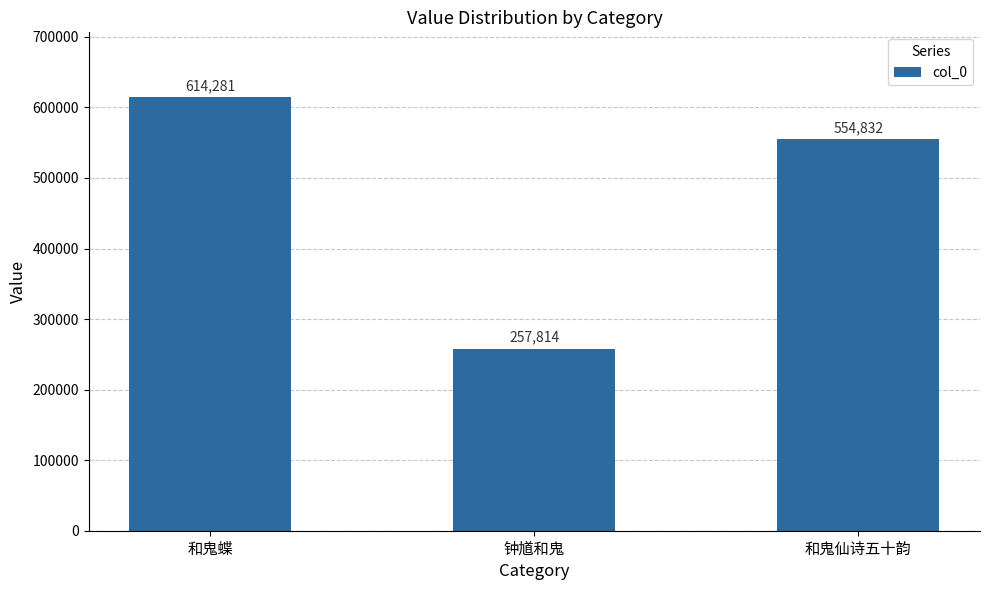

What is the label of the 3rd bar from the left?

和鬼仙诗五十韵